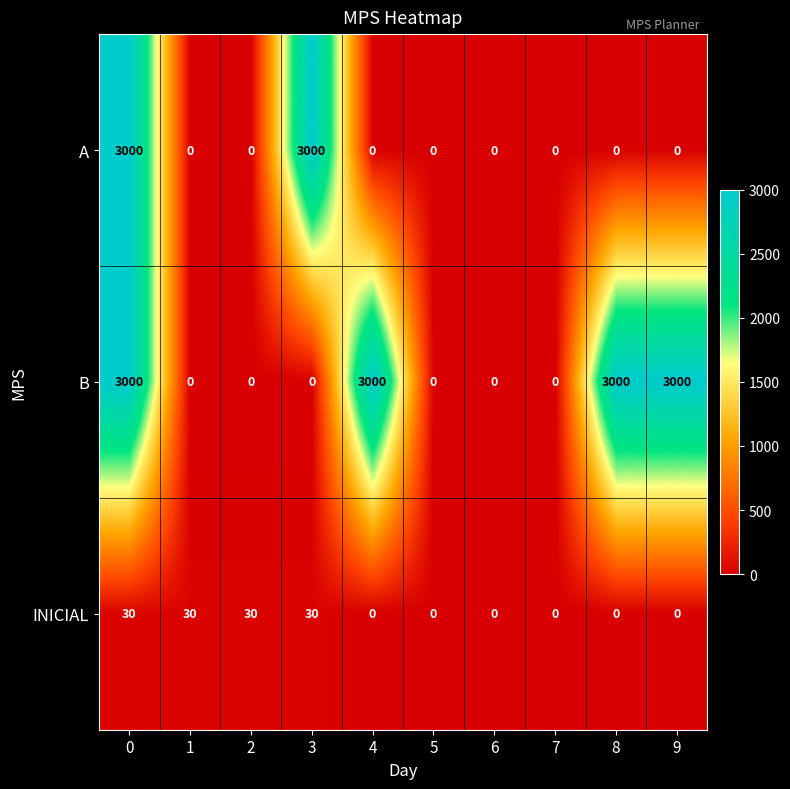

At how many categories does at least one series exceed 509?

5